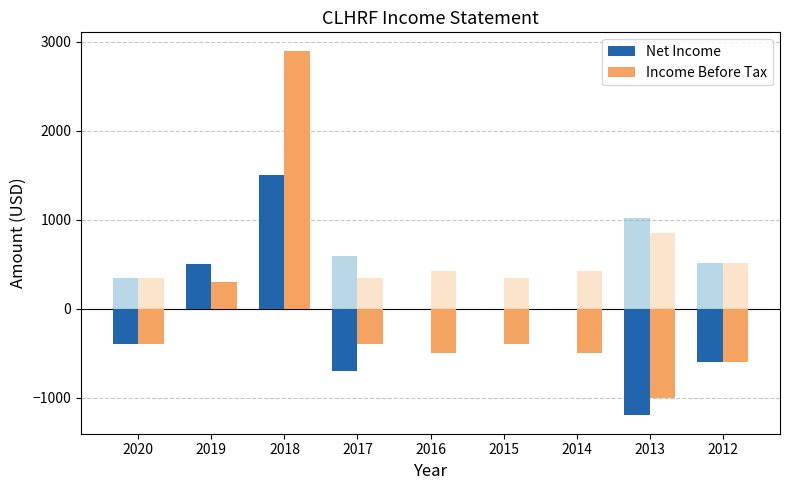

What is the total value across all series at 2019?

800